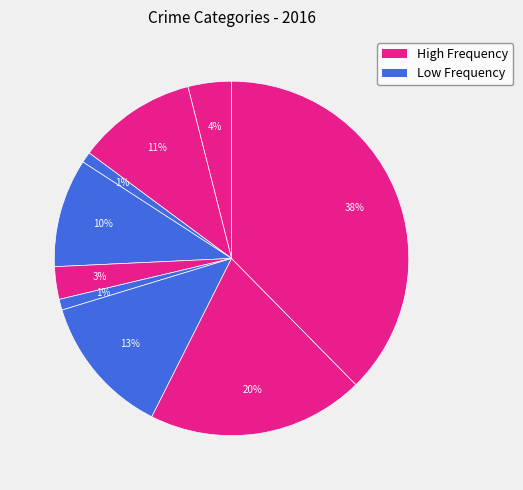

Count the number of slices in the pie.

9